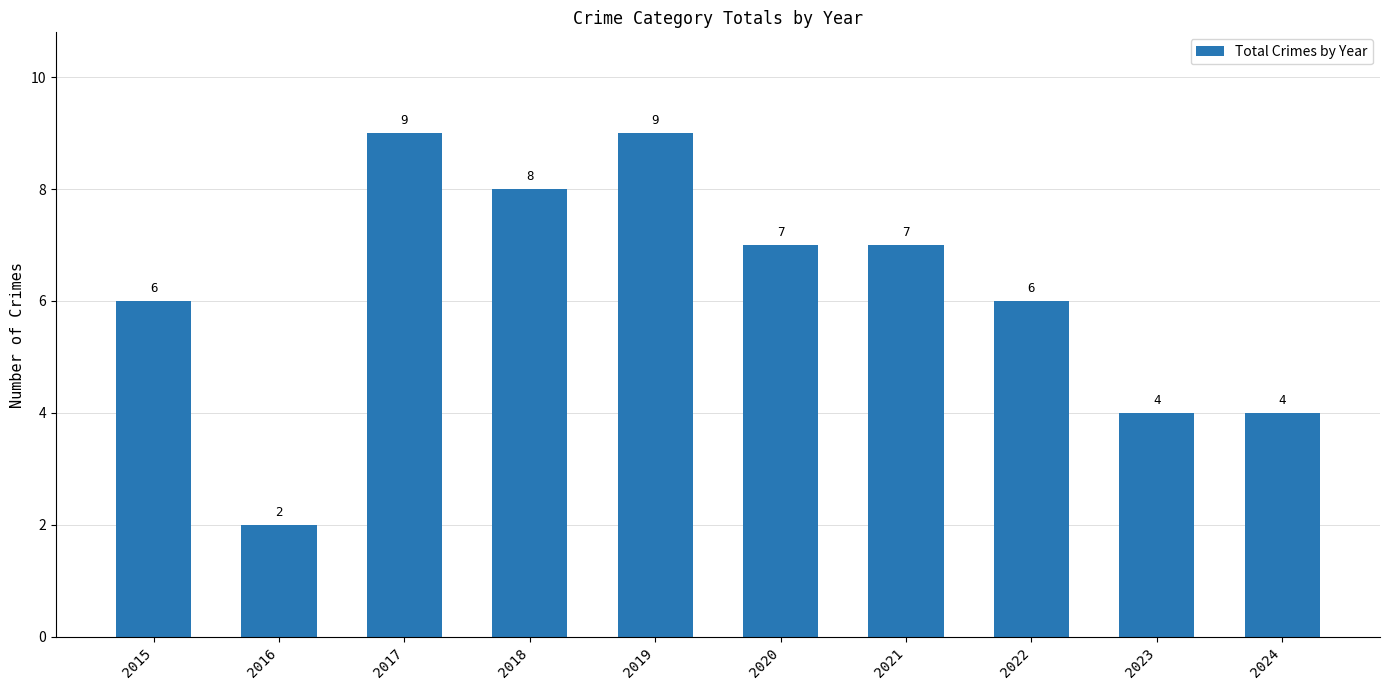

How many series are shown in this chart?

1